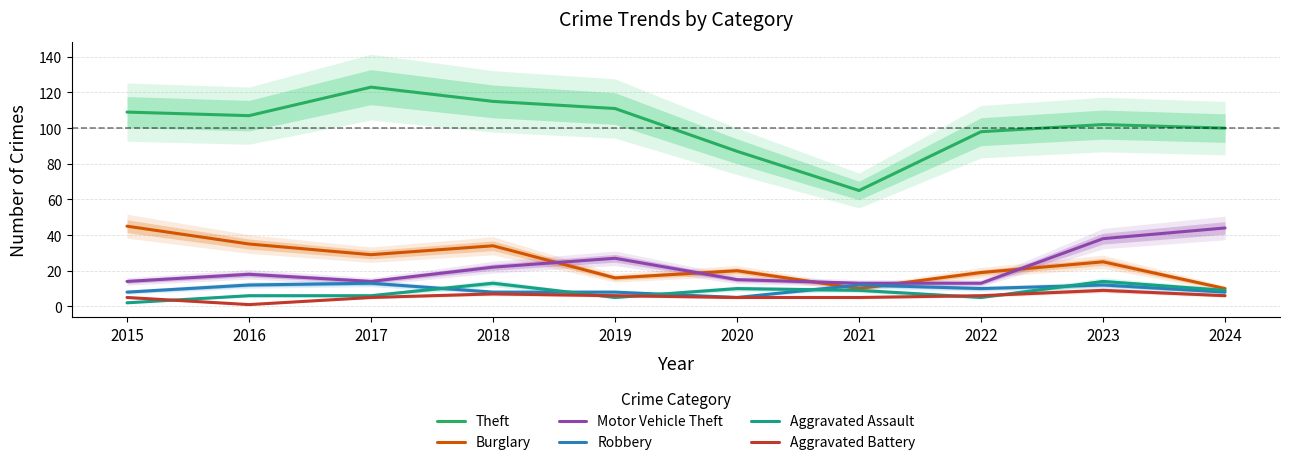

The Robbery series shows 10 at 2022. True or false?

True